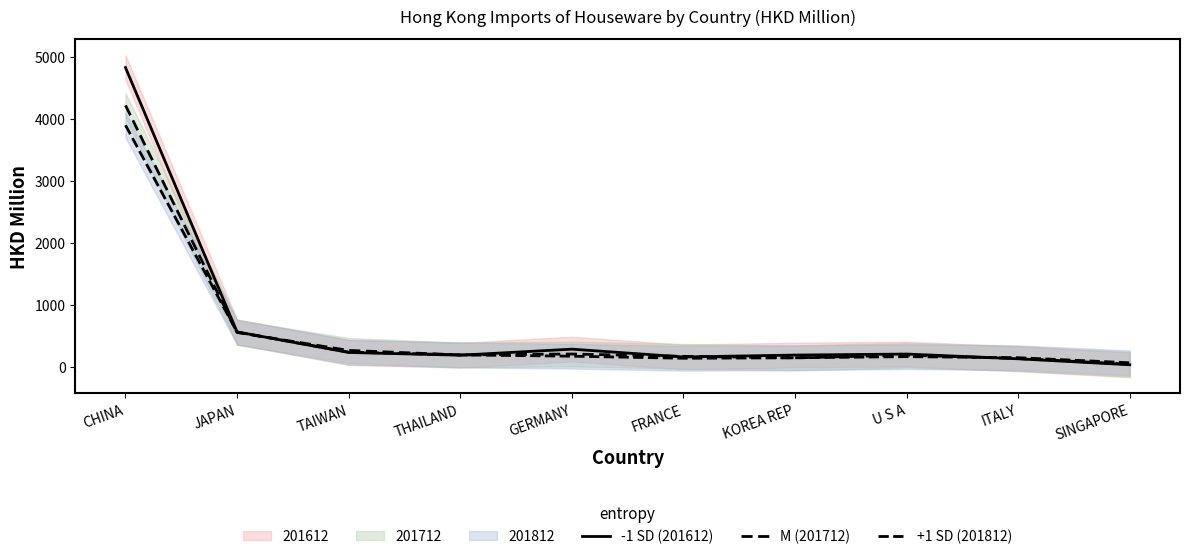

What is the difference between the highest and lowest values at JAPAN?

9.8